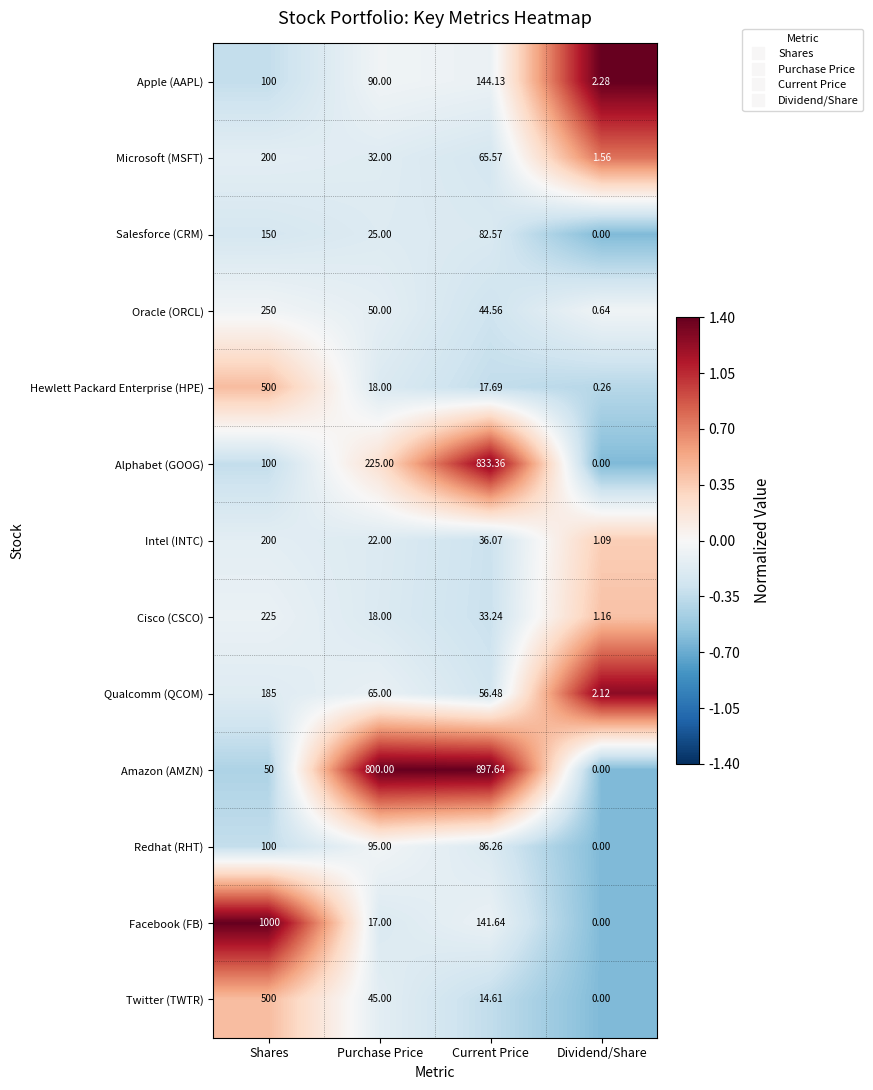

How many data points does each series have?

4